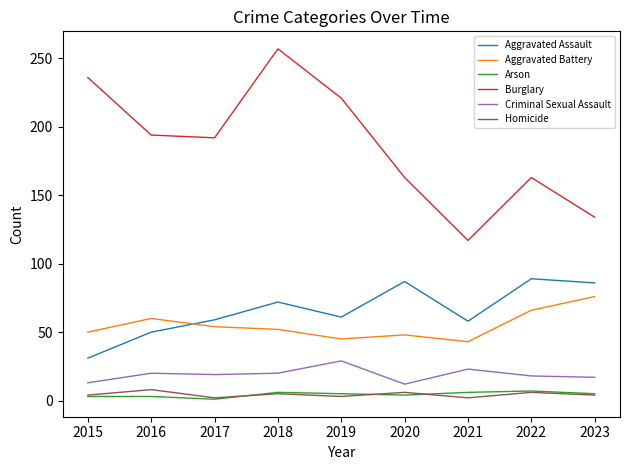

How many lines are shown in the chart?

6